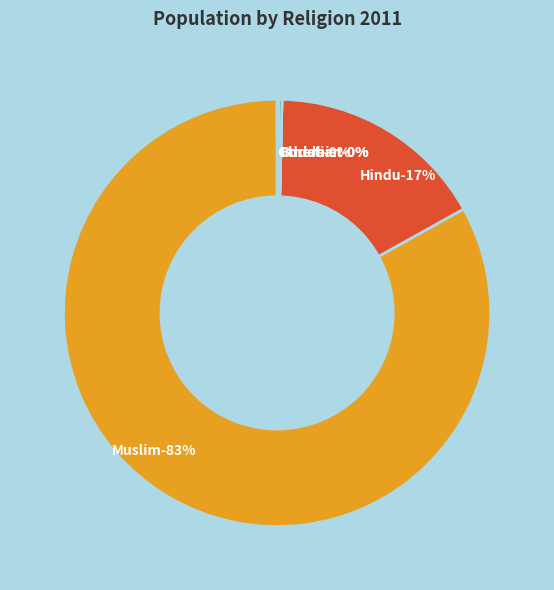

Rank the categories by value from lowest to highest.

Buddhist, Others, Christian, Hindu, Muslim